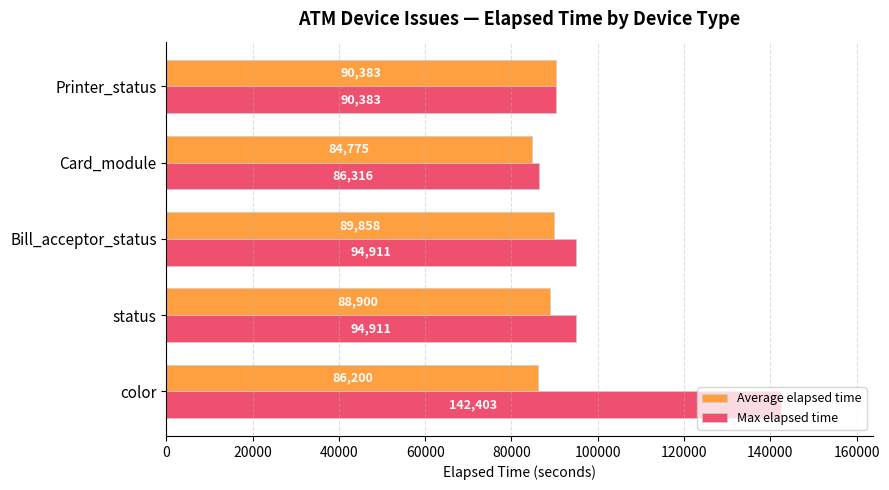

At which label is Average elapsed time closest to 87579?

status